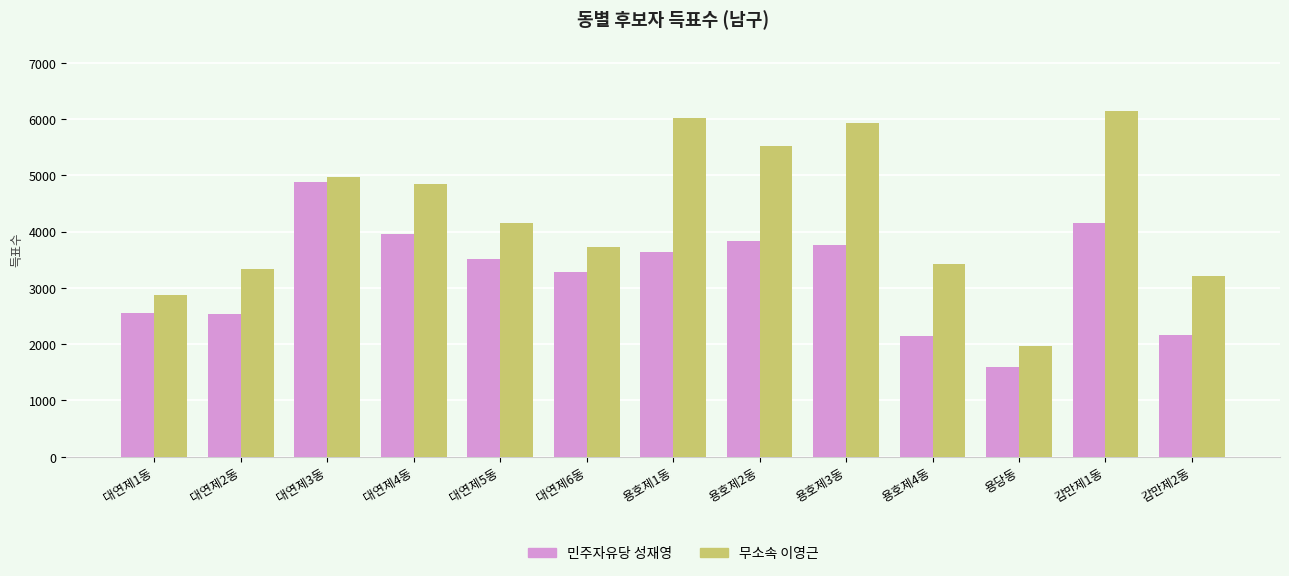

What is the approximate value of 무소속 이영근 at 대연제4동?

4855